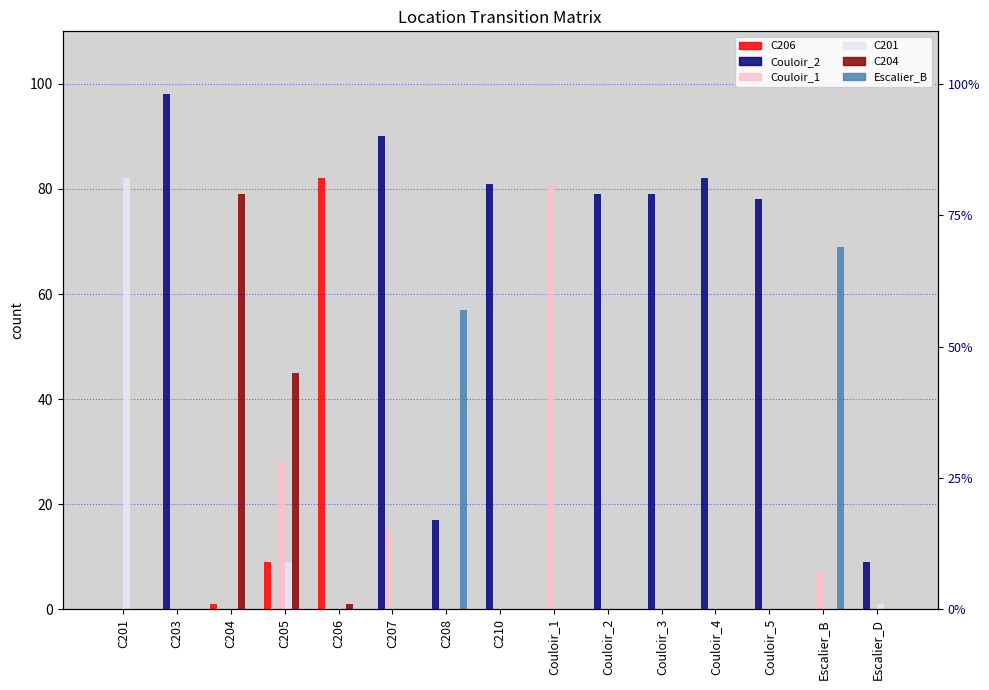

How many positive values does the C201 series have?

3